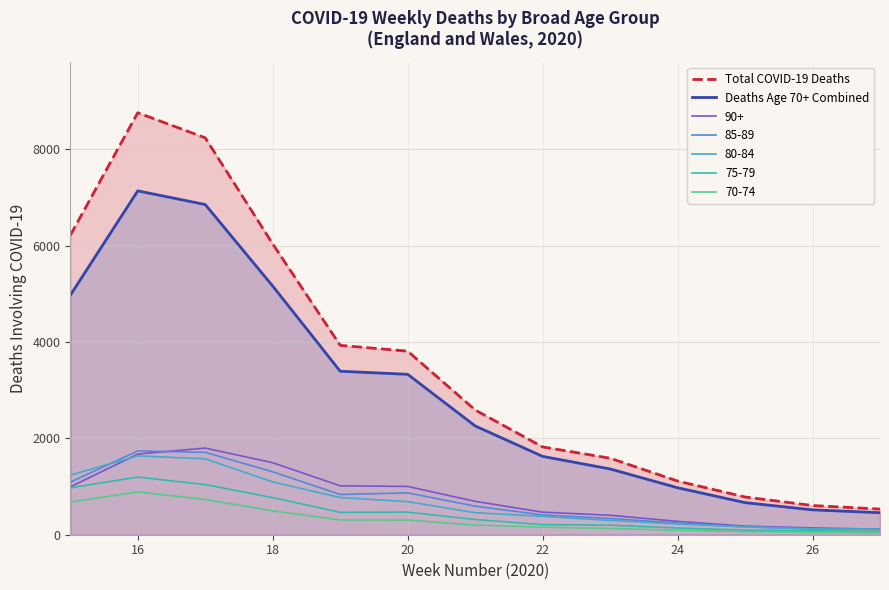

The value of Total COVID-19 Deaths at 26 is 906. True or false?

False